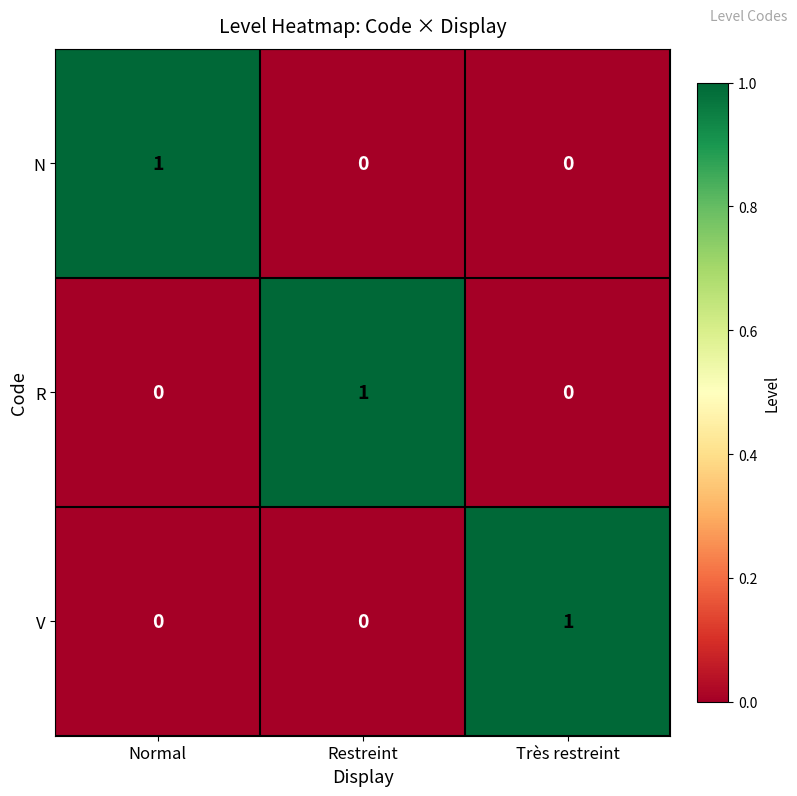

The R series shows 0 at Très restreint. True or false?

True